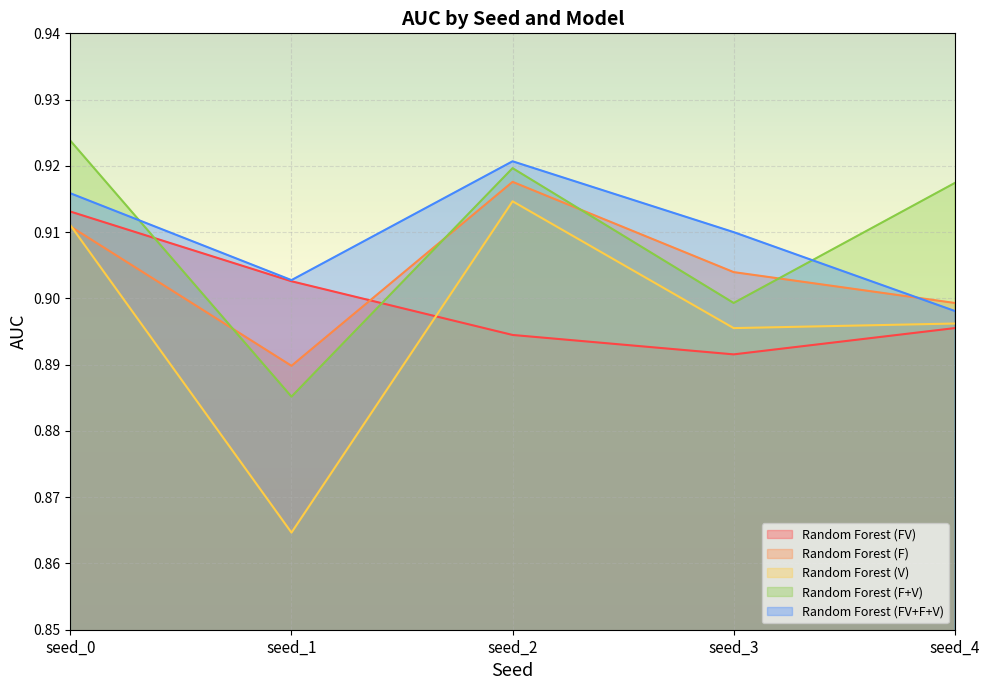

Which category has the lowest value in the Random Forest (FV+F+V) series?

seed_4